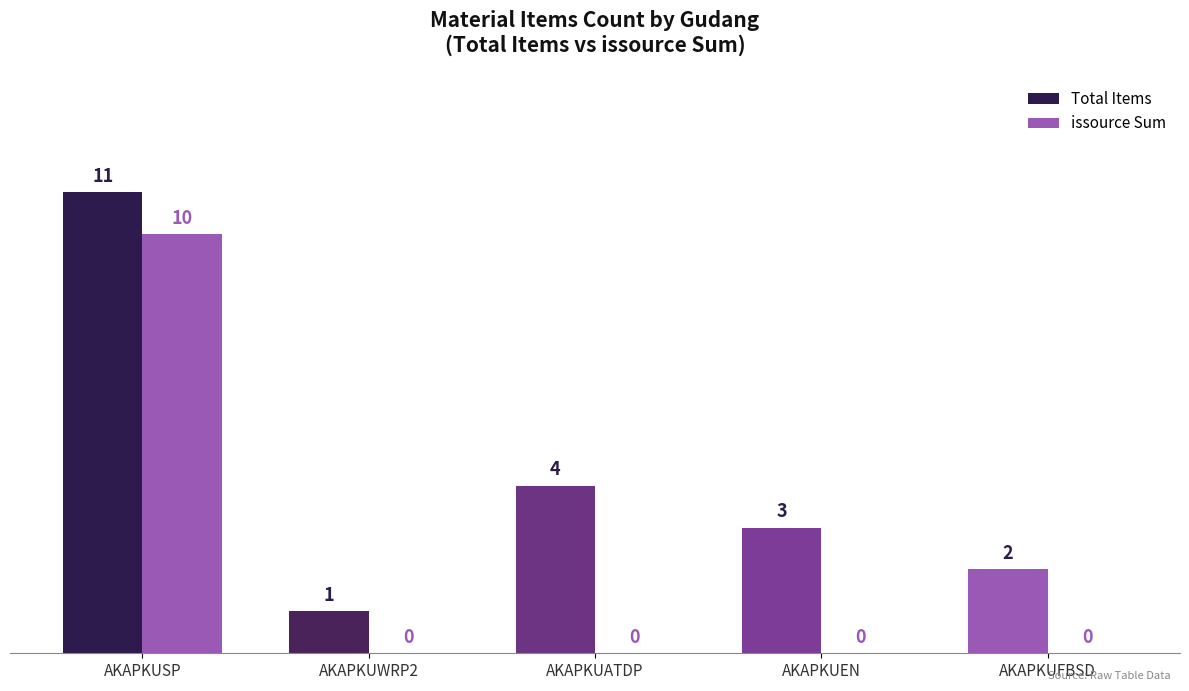

True or false: issource Sum has a value of 0 at AKAPKUWRP2.

True